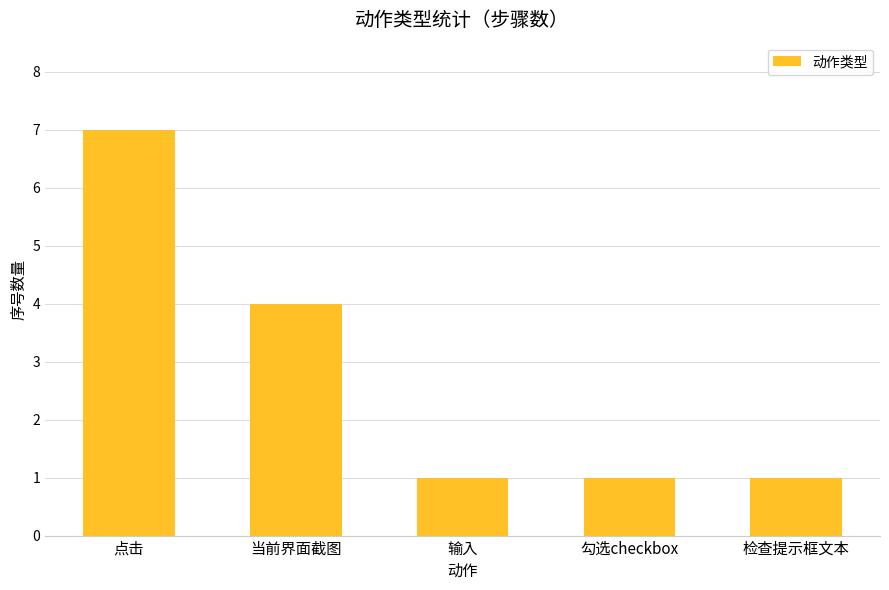

What is the greatest value displayed?

7